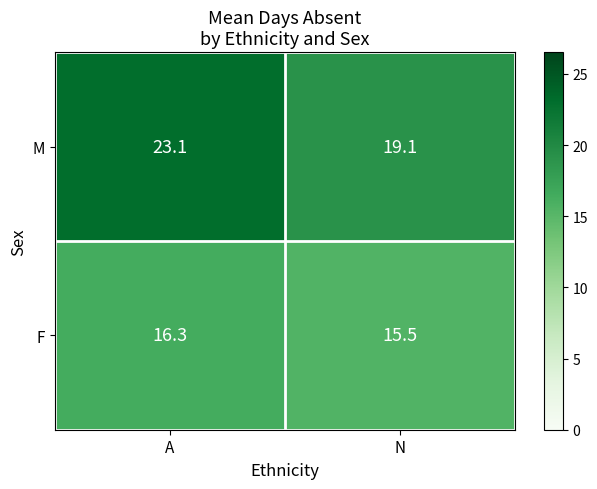

At N, list the series in order from largest to smallest.

M, F